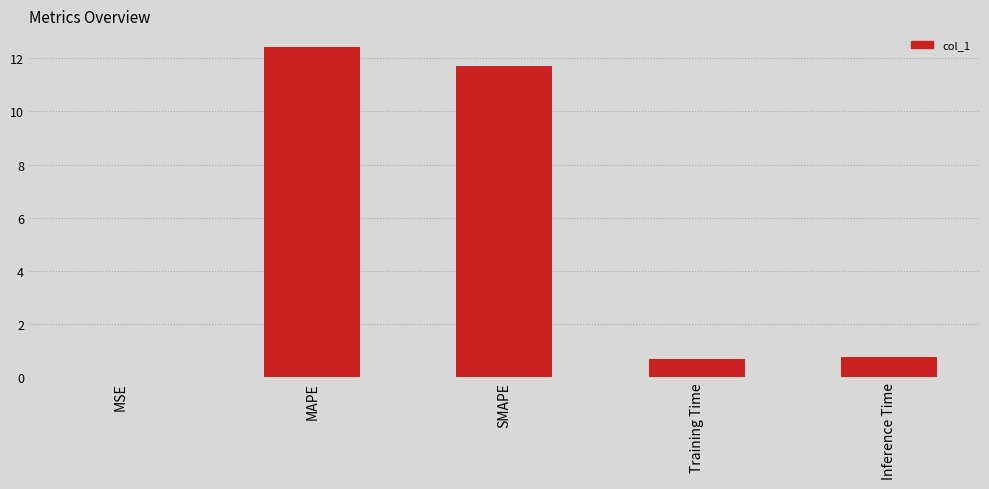

Between Inference Time and MAPE, which is larger?

MAPE